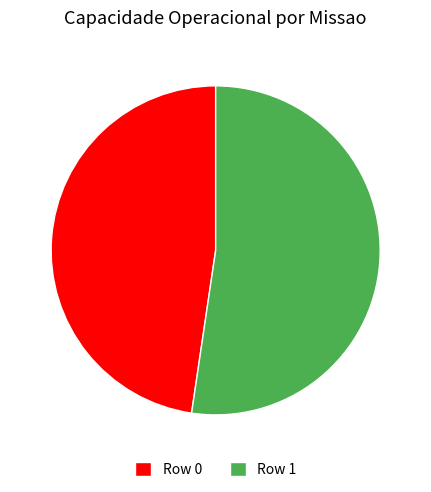

Is the sum of Row 1 and Row 0 greater than half?

Yes